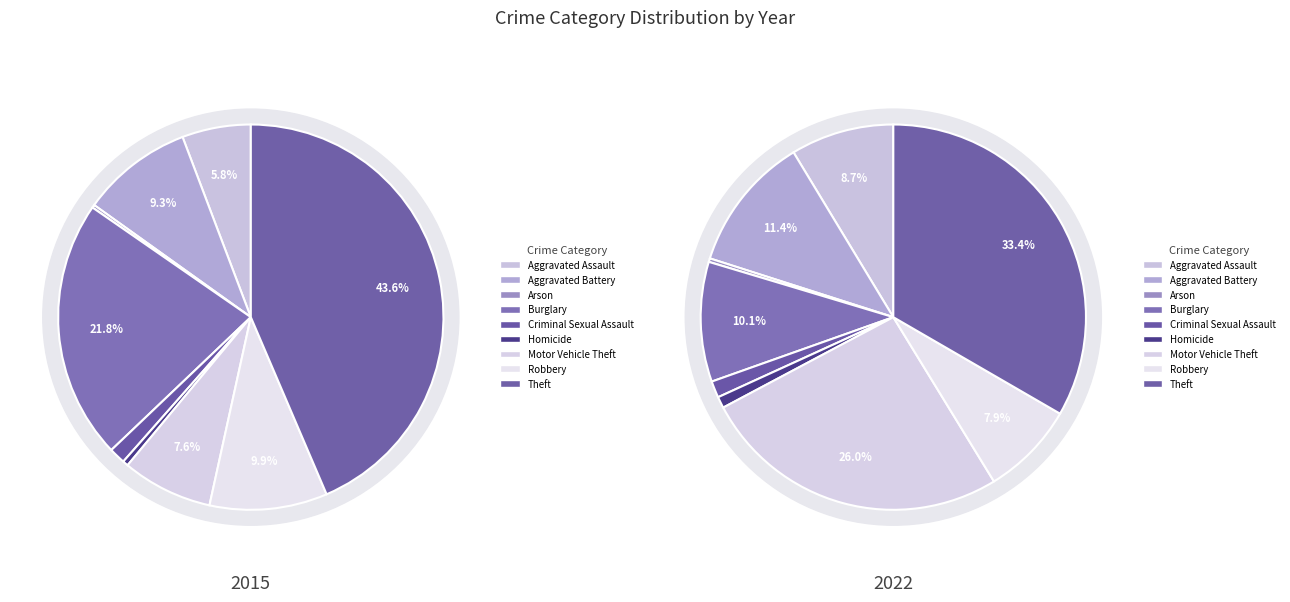

What portion of the pie excludes Aggravated Battery?

90.7%